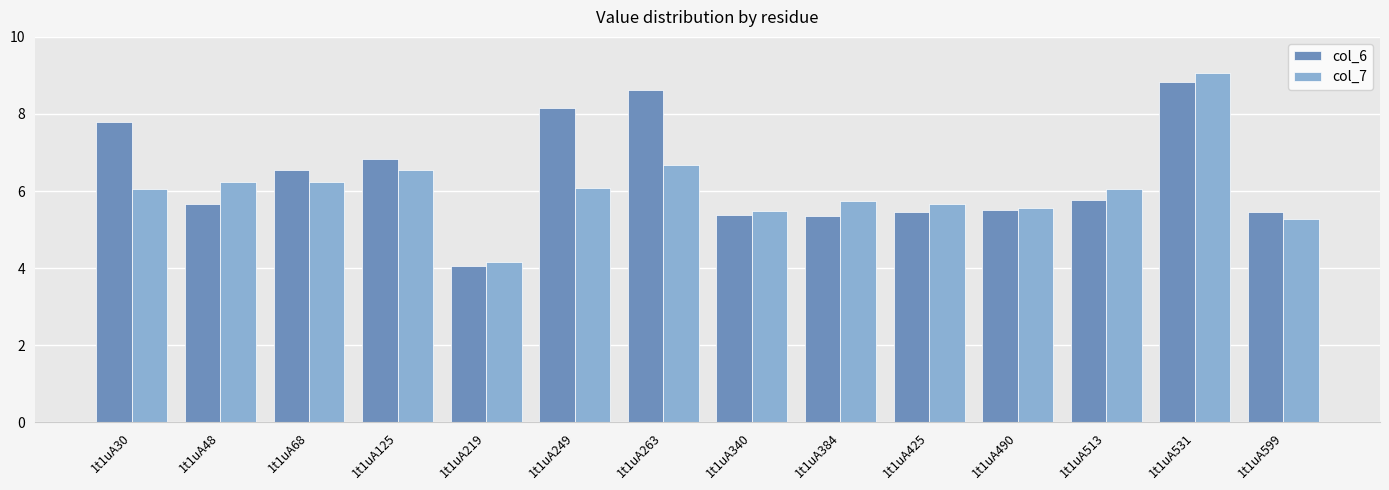

Rank the series at 1t1uA513 from highest to lowest value.

col_7, col_6